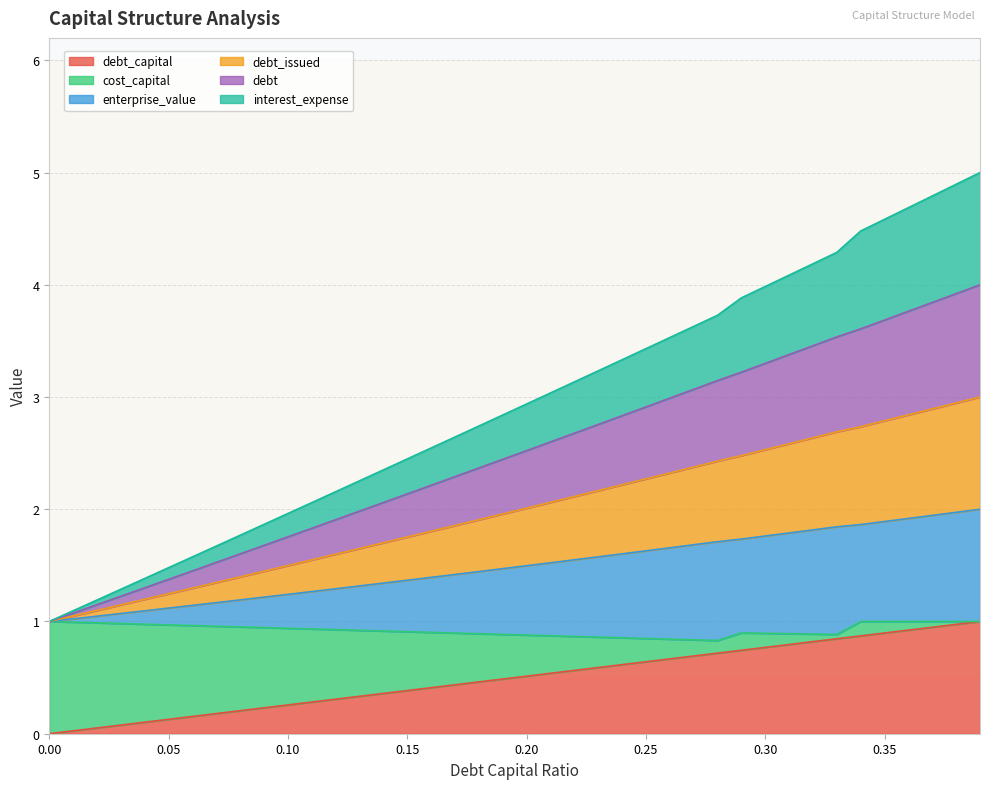

What is the label of the 25th point from the left?

0.24